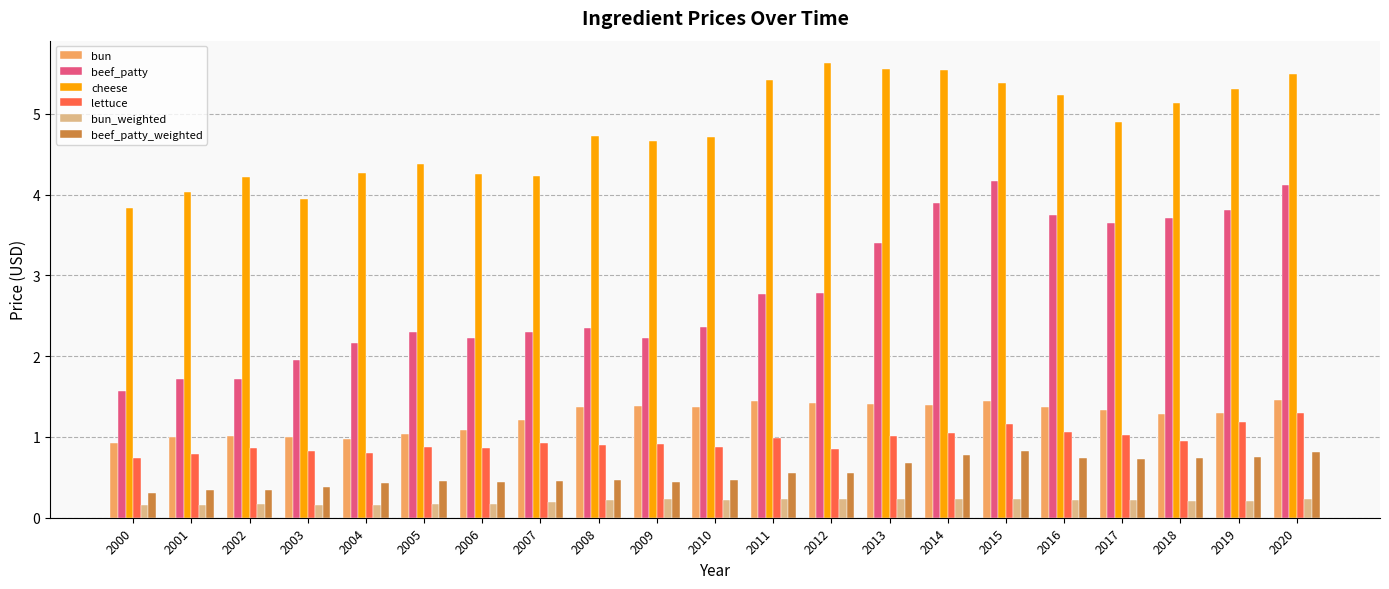

At 2016, list the series in order from smallest to largest.

bun_weighted, beef_patty_weighted, lettuce, bun, beef_patty, cheese